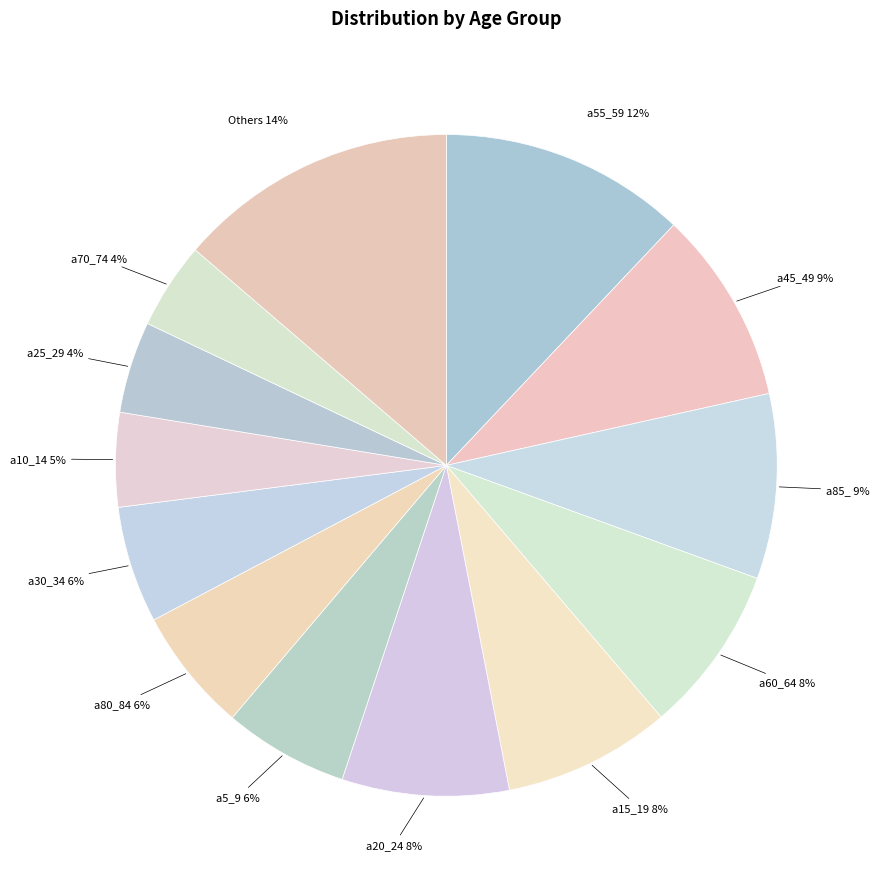

Is there any slice that represents more than half of the pie?

No